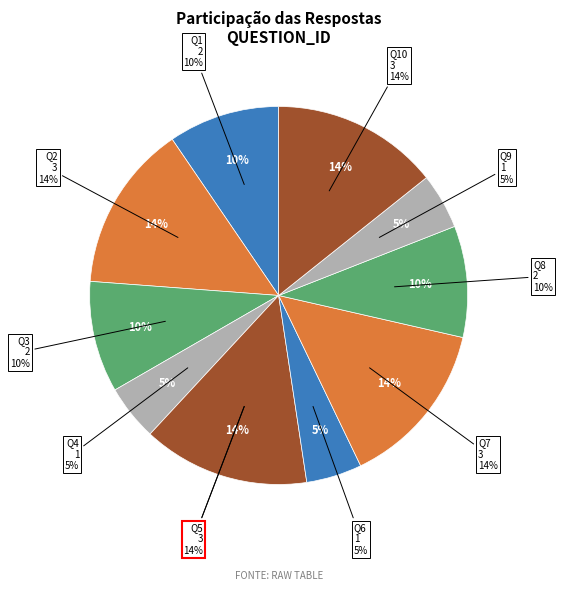

To the nearest percent, what is the difference between the Q3 and Q5 slice percentages?

5%